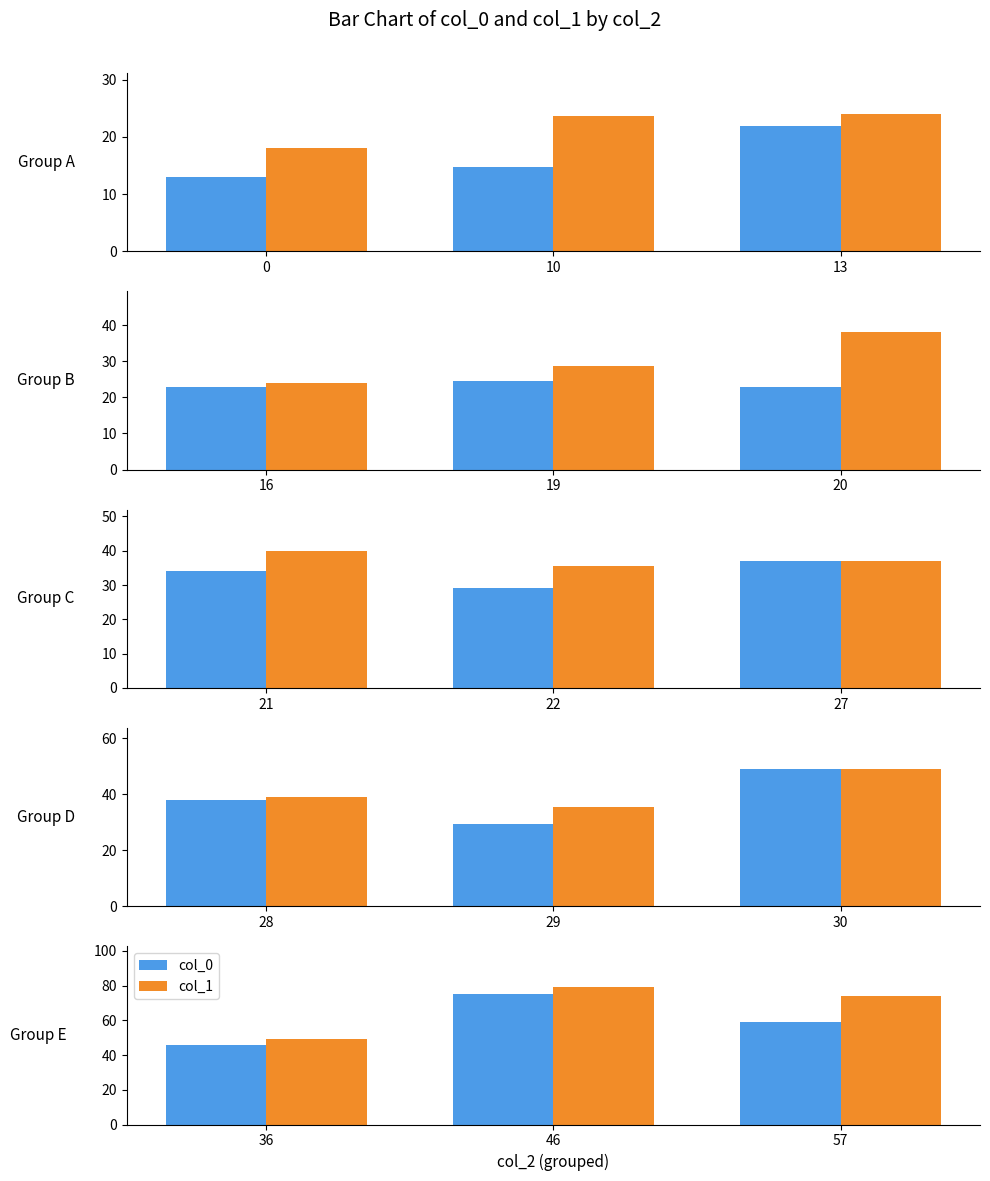

Which series has the largest total across all categories?

col_1